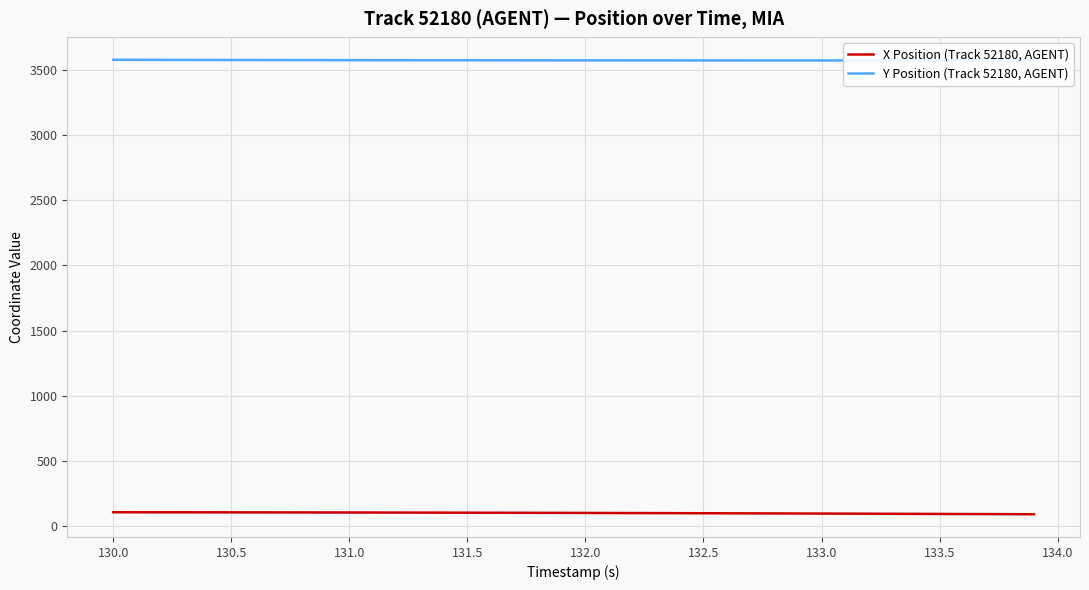

What is the maximum value for X Position (Track 52180, AGENT)?

107.5